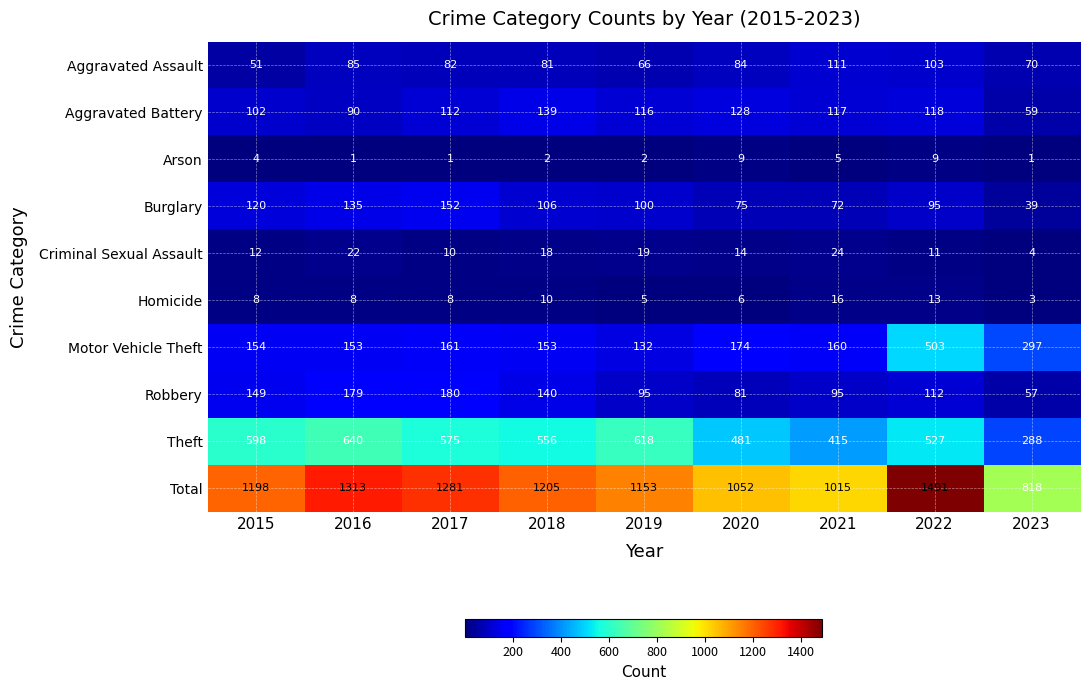

Where is Criminal Sexual Assault nearest to the value 14?

2020